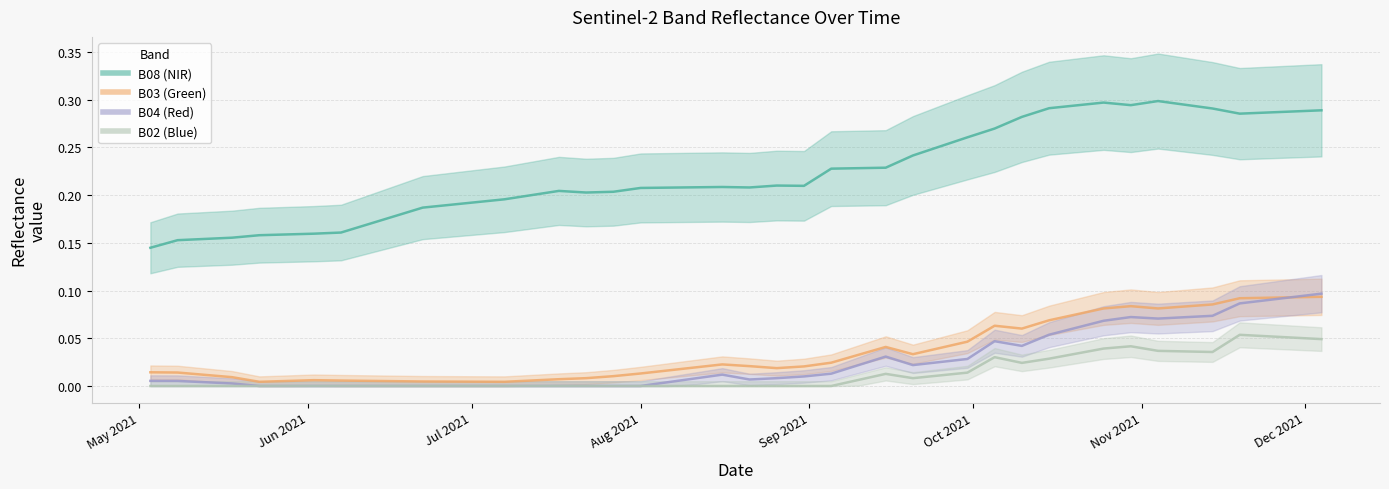

At how many categories does at least one series exceed 0?

40